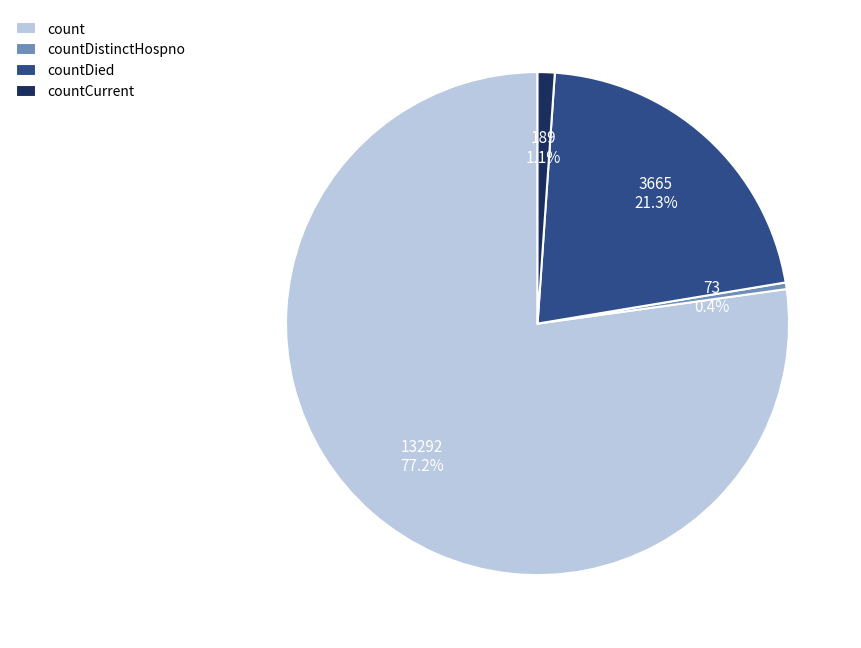

To the nearest percent, what is the average slice percentage?

25%